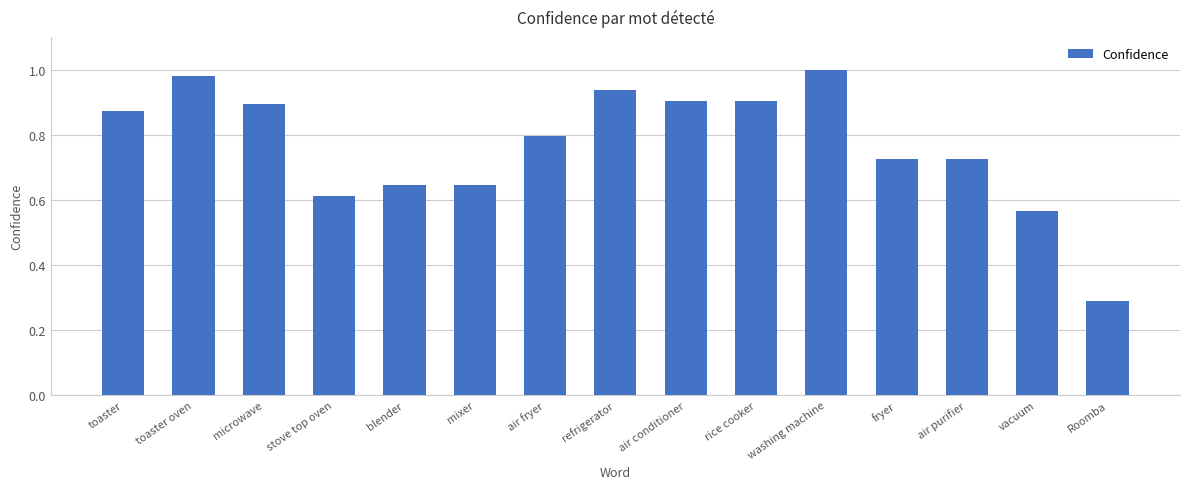

Where is the data nearest to the value 0?

Roomba